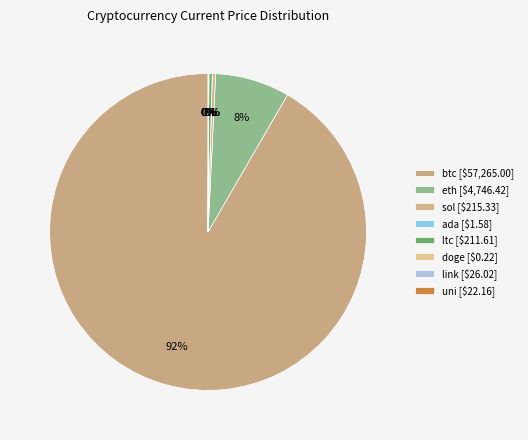

True or false: sol accounts for 14% of the total.

False